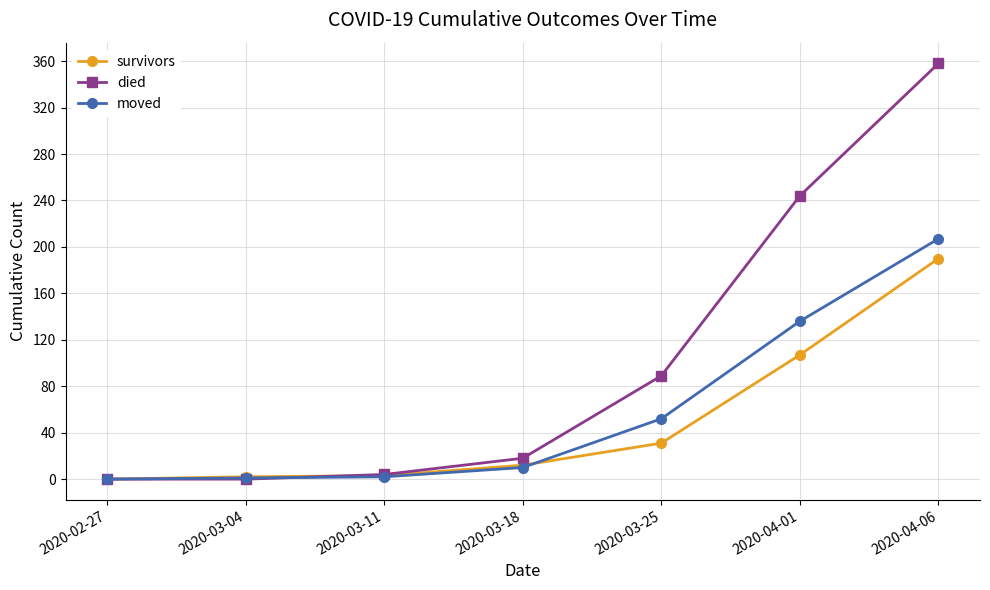

Does the chart have visible grid lines?

Yes